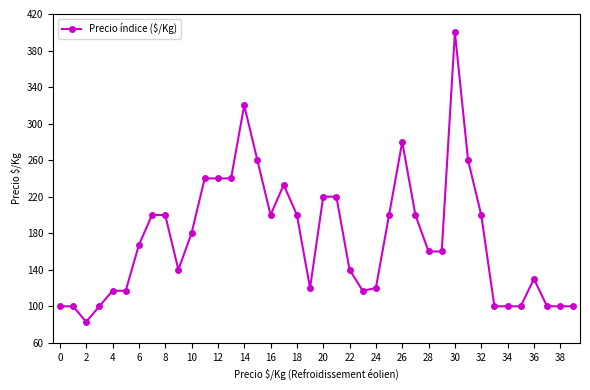

What is the greatest value displayed?

400